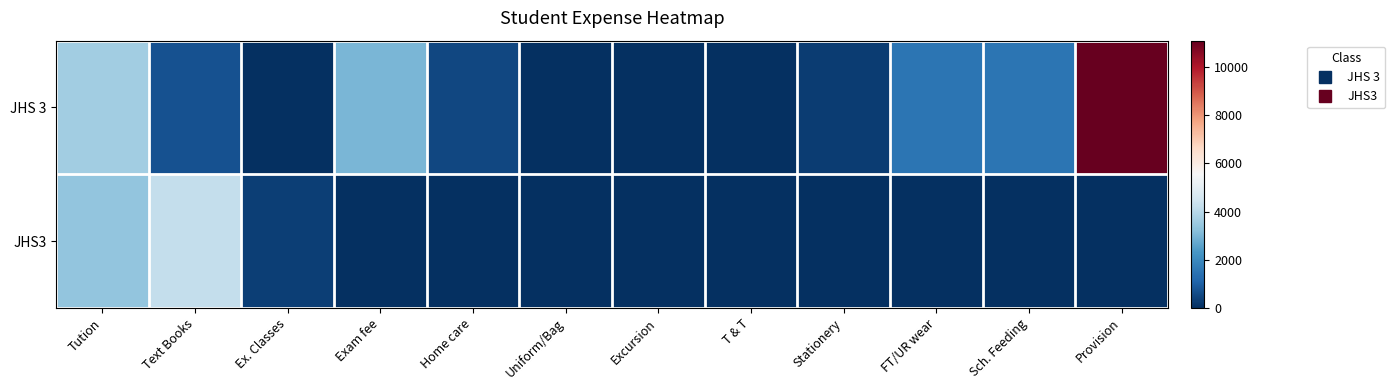

Which label corresponds to the smallest value in the chart?

Ex. Classes